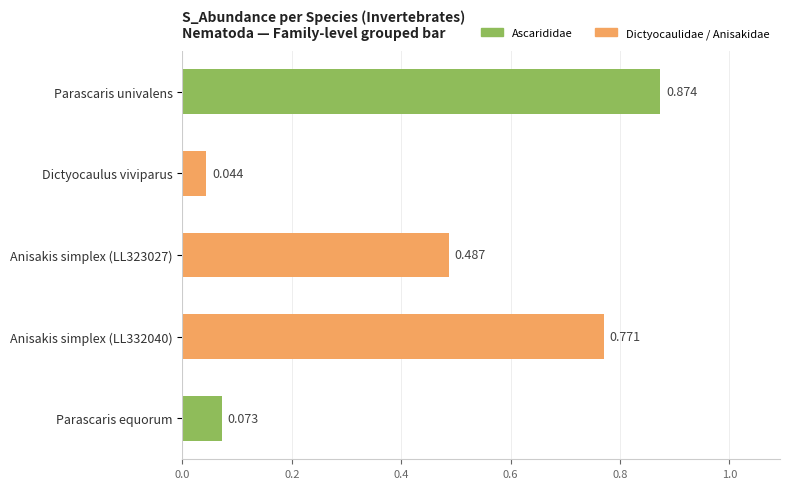

Which label corresponds to the smallest value in the chart?

Dictyocaulus viviparus